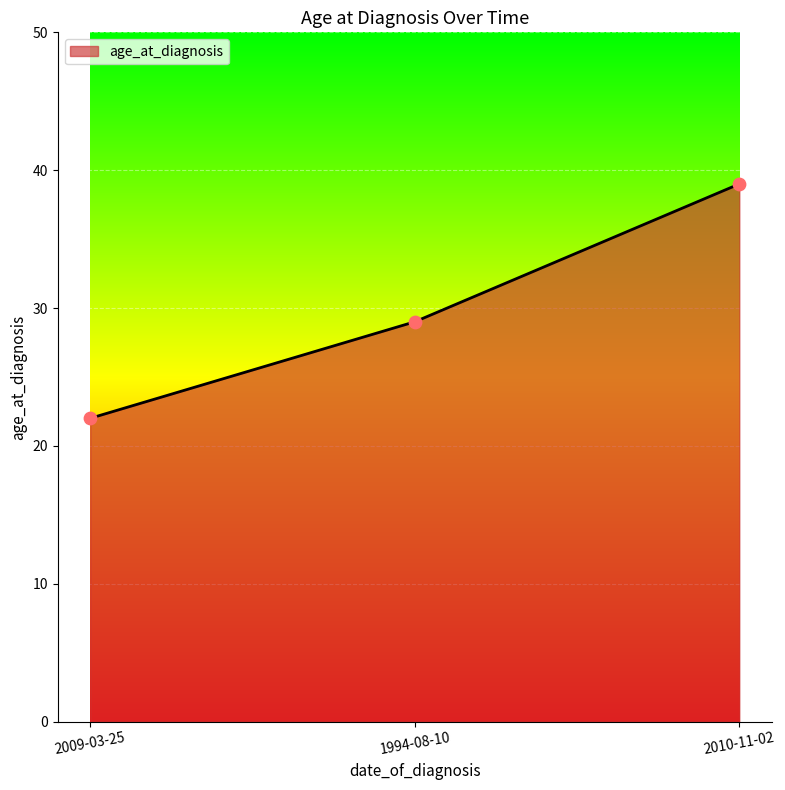

Between 2009-03-25 and 2010-11-02, which is larger?

2010-11-02